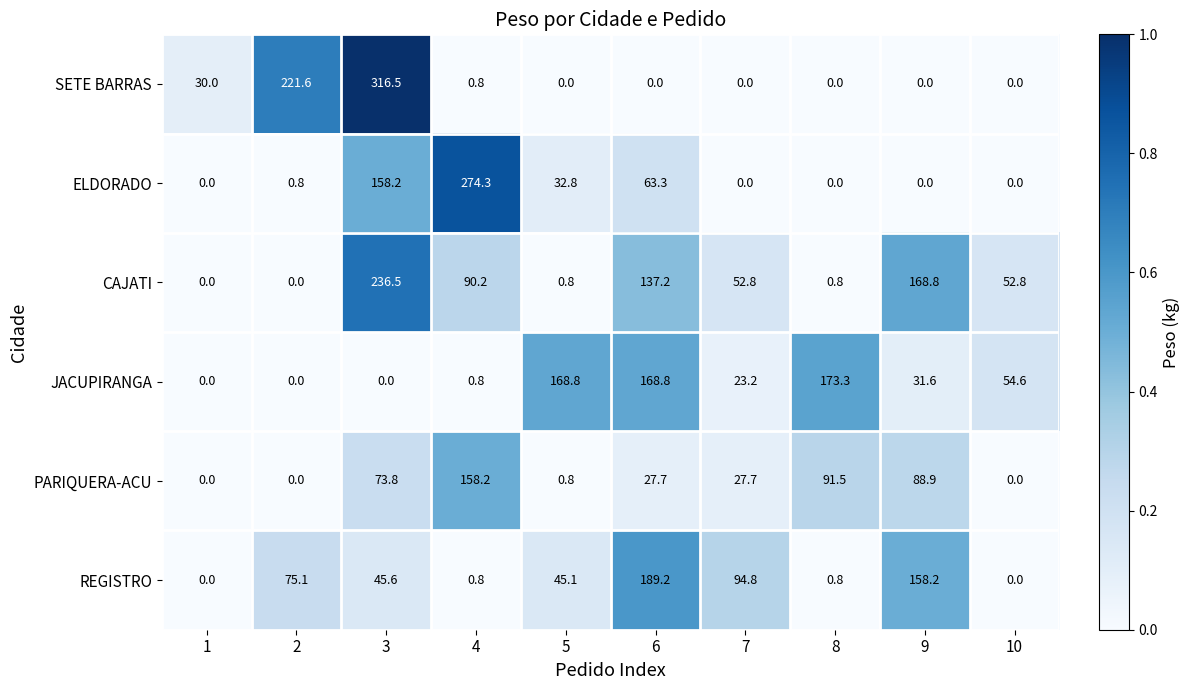

True or false: PARIQUERA-ACU has a value of 73.8 at 3.

True